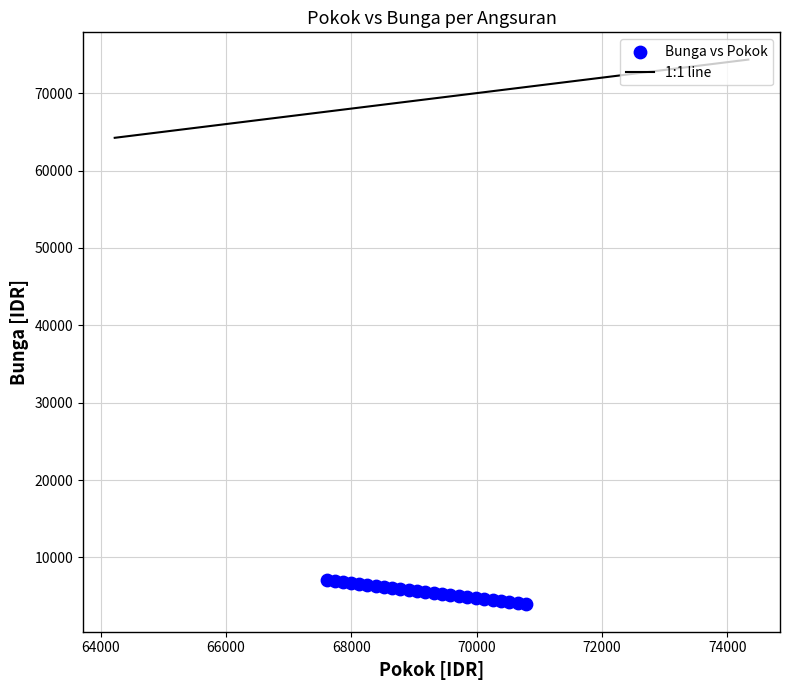

What is the range of X values (max minus min)?

3190.3